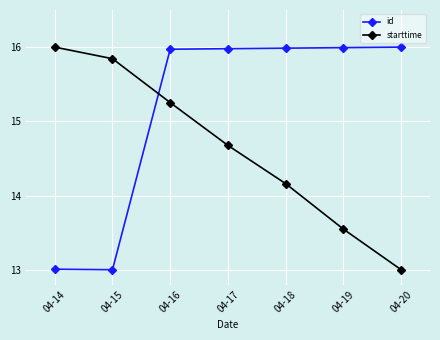

Is it true that id equals 16.0 at 04-19?

True